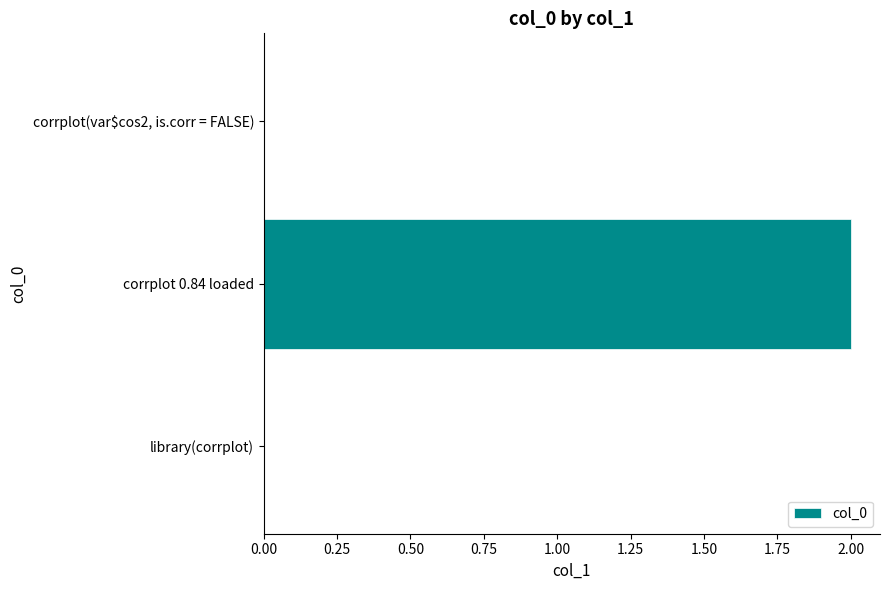

How many data points does each series have?

3